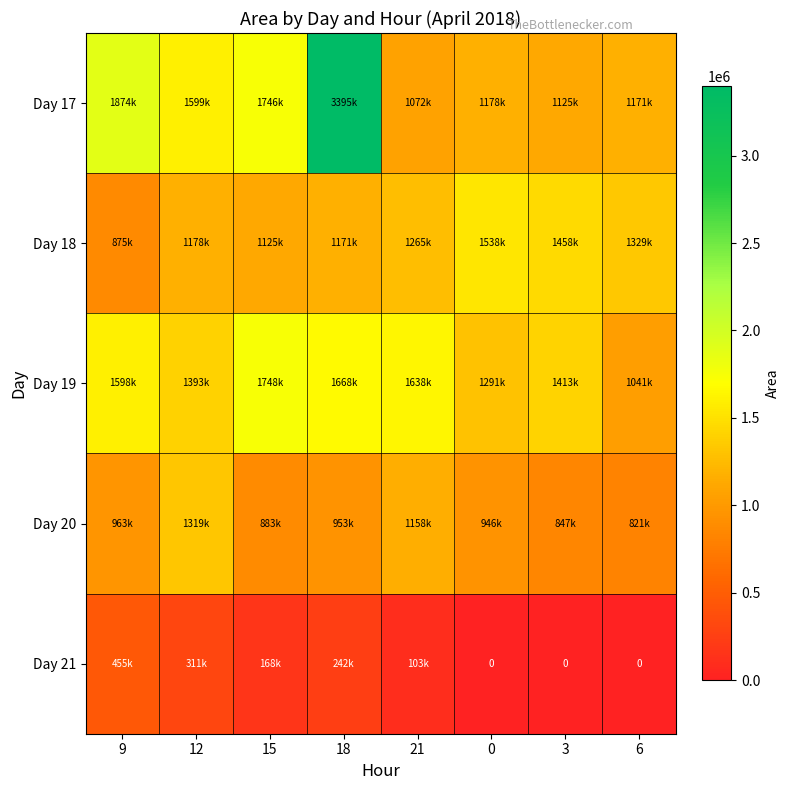

Which series has the largest total across all categories?

Day 17